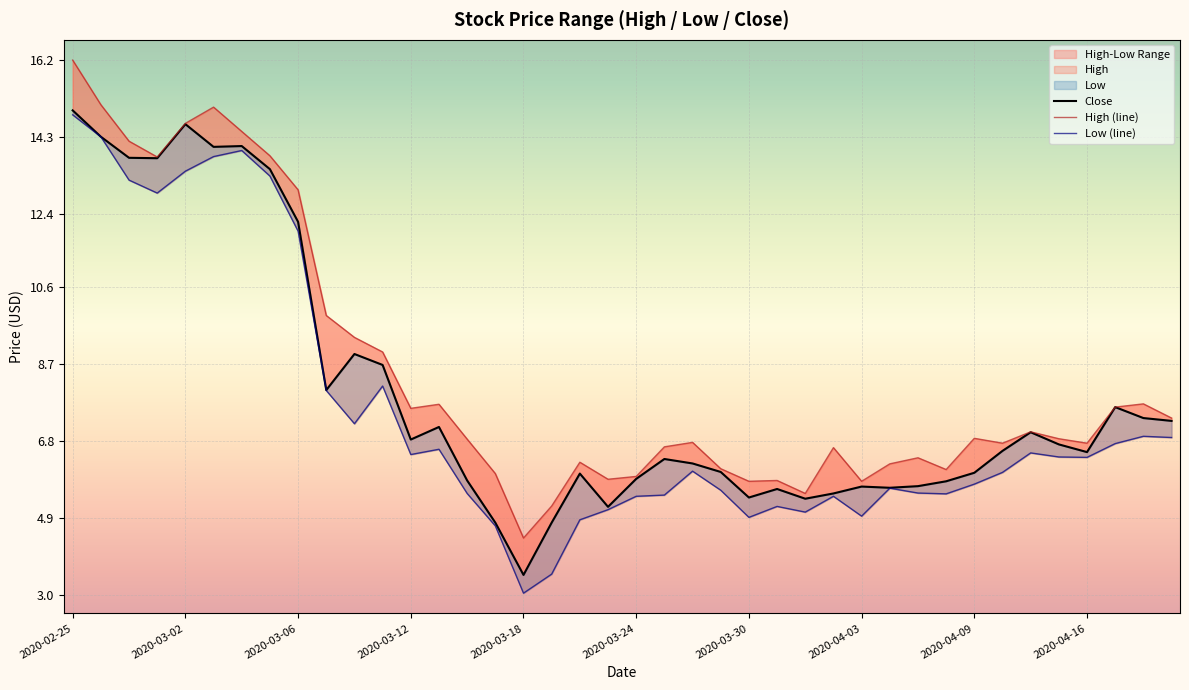

What is the difference between the Low values at 2020-02-28 and 2020-04-07?

7.4